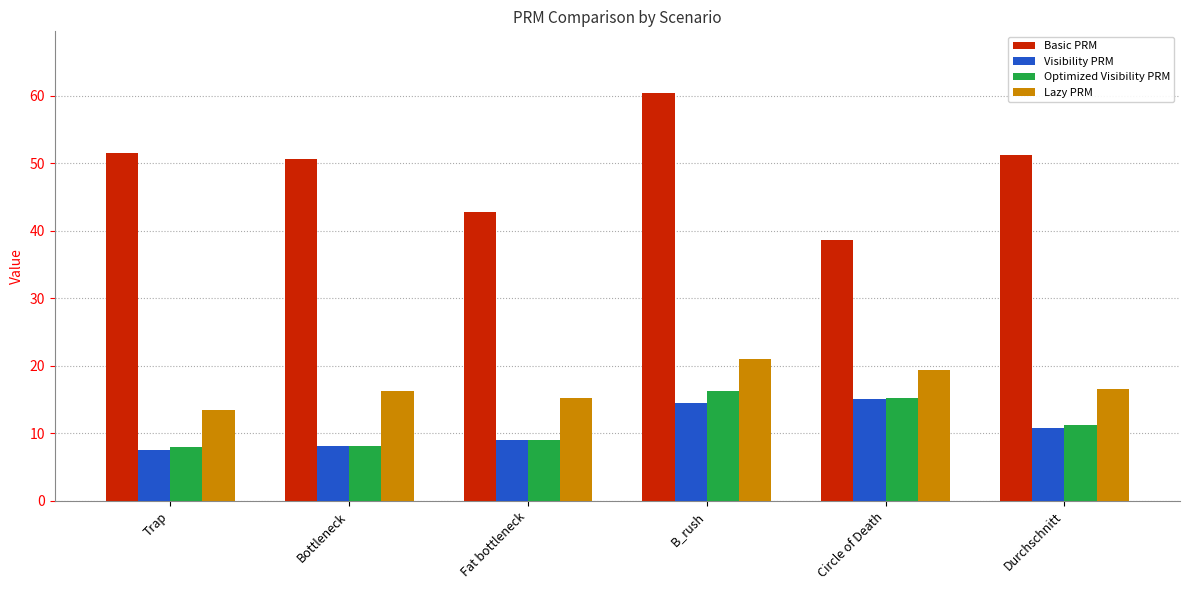

What is the value of the Basic PRM bar at the 3rd from the left?

42.8